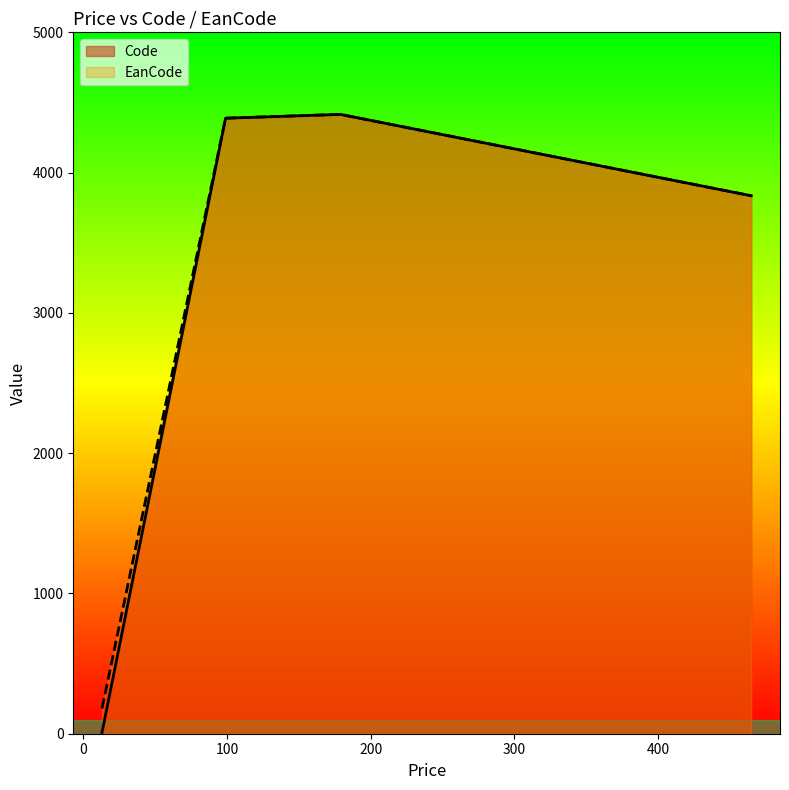

What are all the series names shown in the legend?

Code, EanCode